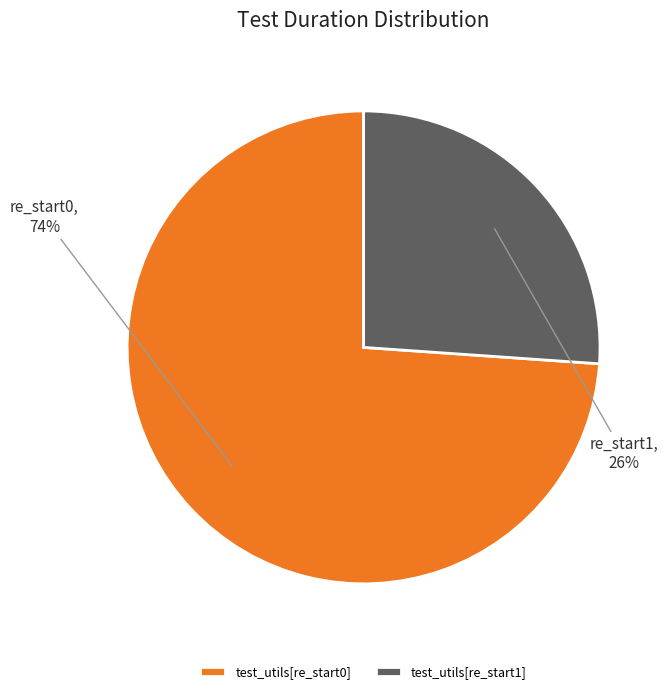

What is the ratio of the value at test_utils[re_start1] to the value at test_utils[re_start0]?

0.4